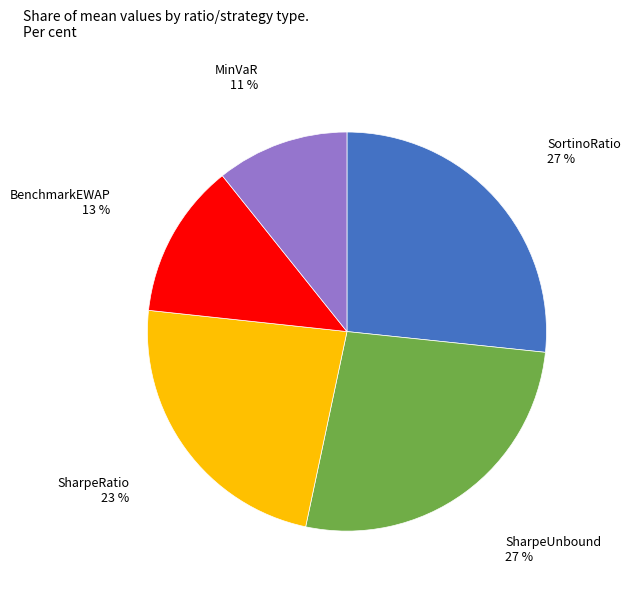

Does any single category account for the majority?

No